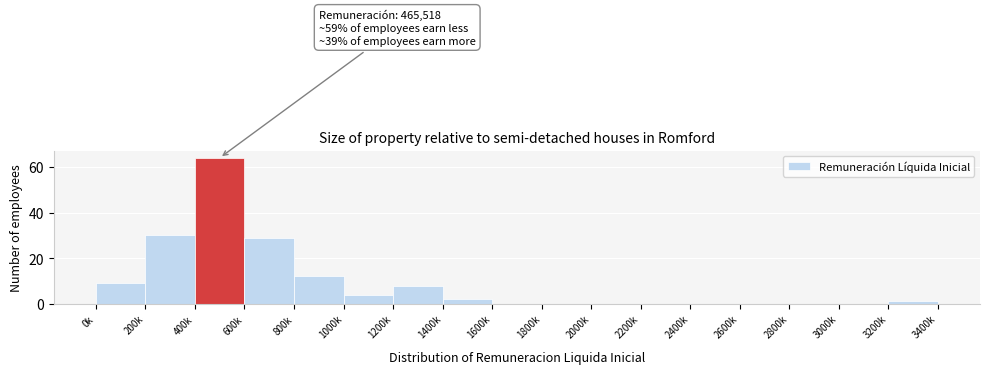

Reading left to right, extract all data points from this chart.

0k=9	200k=30	400k=64	600k=29	800k=12	1000k=4	1200k=8	1400k=2	1600k=0	1800k=0	2000k=0	2200k=0	2400k=0	2600k=0	2800k=0	3000k=0	3200k=1